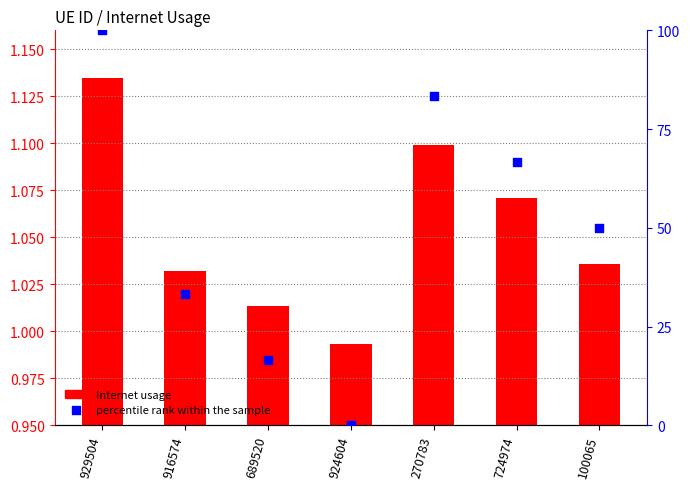

Which series has the largest Y range (max minus min)?

percentile rank within the sample